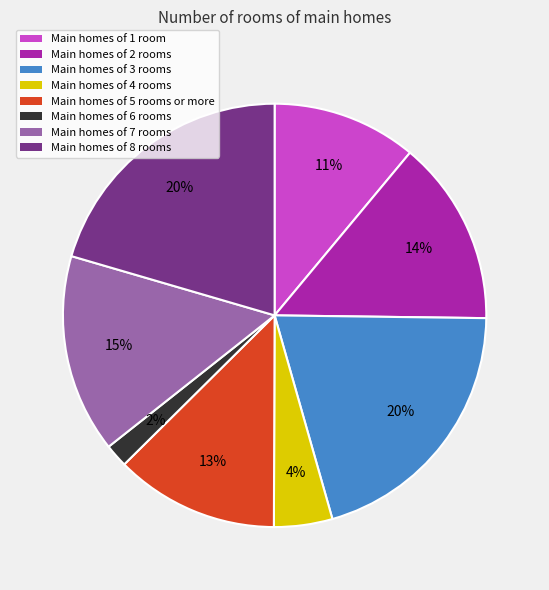

What is the ratio of the value at Main homes of 8 rooms to the value at Main homes of 2 rooms?

1.4